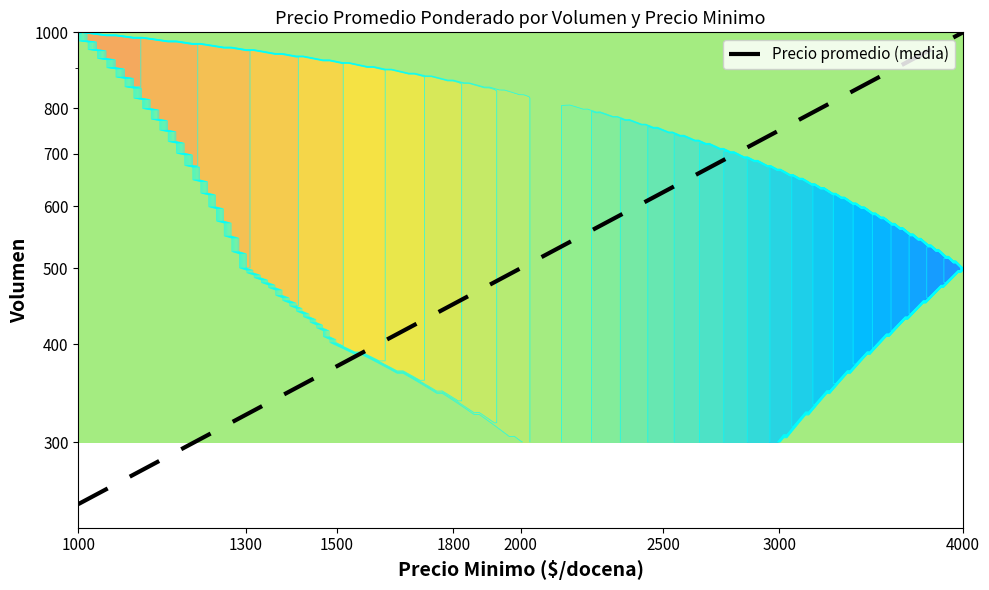

List the labels in order of value, largest first.

4000, 3000, 2500, 2000, 1800, 1500, 1300, 1000